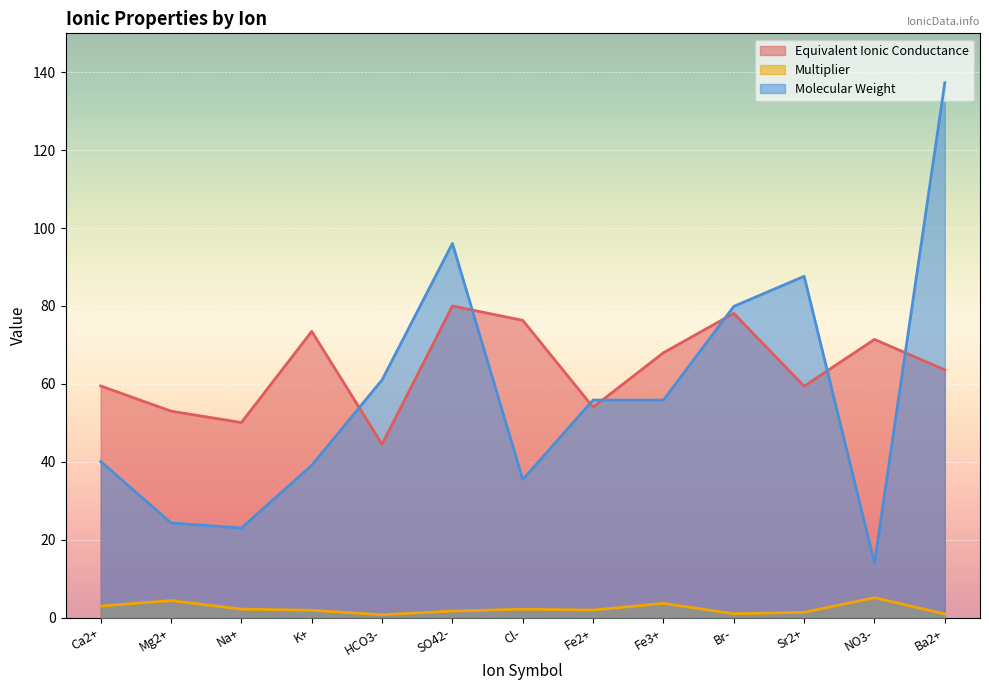

Reading left to right, transcribe all the data shown in this chart.

Equivalent Ionic Conductance: Ca2+=59.5	Mg2+=53.0	Na+=50.1	K+=73.5	HCO3-=44.5	SO42-=80.0	Cl-=76.3	Fe2+=54.0	Fe3+=68.0	Br-=78.1	Sr2+=59.4	NO3-=71.4	Ba2+=63.6
Multiplier: Ca2+=3.0	Mg2+=4.4	Na+=2.2	K+=1.9	HCO3-=0.7	SO42-=1.7	Cl-=2.2	Fe2+=1.9	Fe3+=3.7	Br-=1.0	Sr2+=1.4	NO3-=5.1	Ba2+=0.9
Molecular Weight: Ca2+=40.1	Mg2+=24.3	Na+=23.0	K+=39.1	HCO3-=61.0	SO42-=96.1	Cl-=35.5	Fe2+=55.8	Fe3+=55.8	Br-=79.9	Sr2+=87.6	NO3-=14.0	Ba2+=137.3